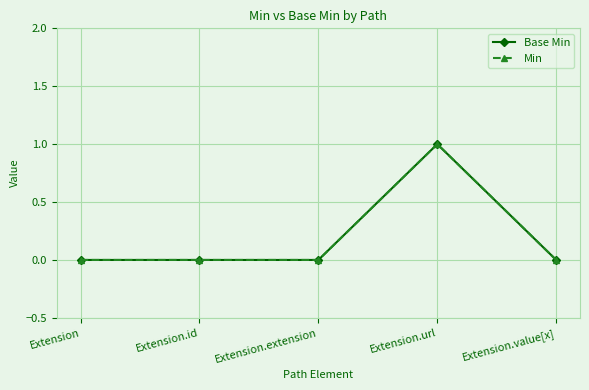

Where is the first local maximum for Min?

Extension.url